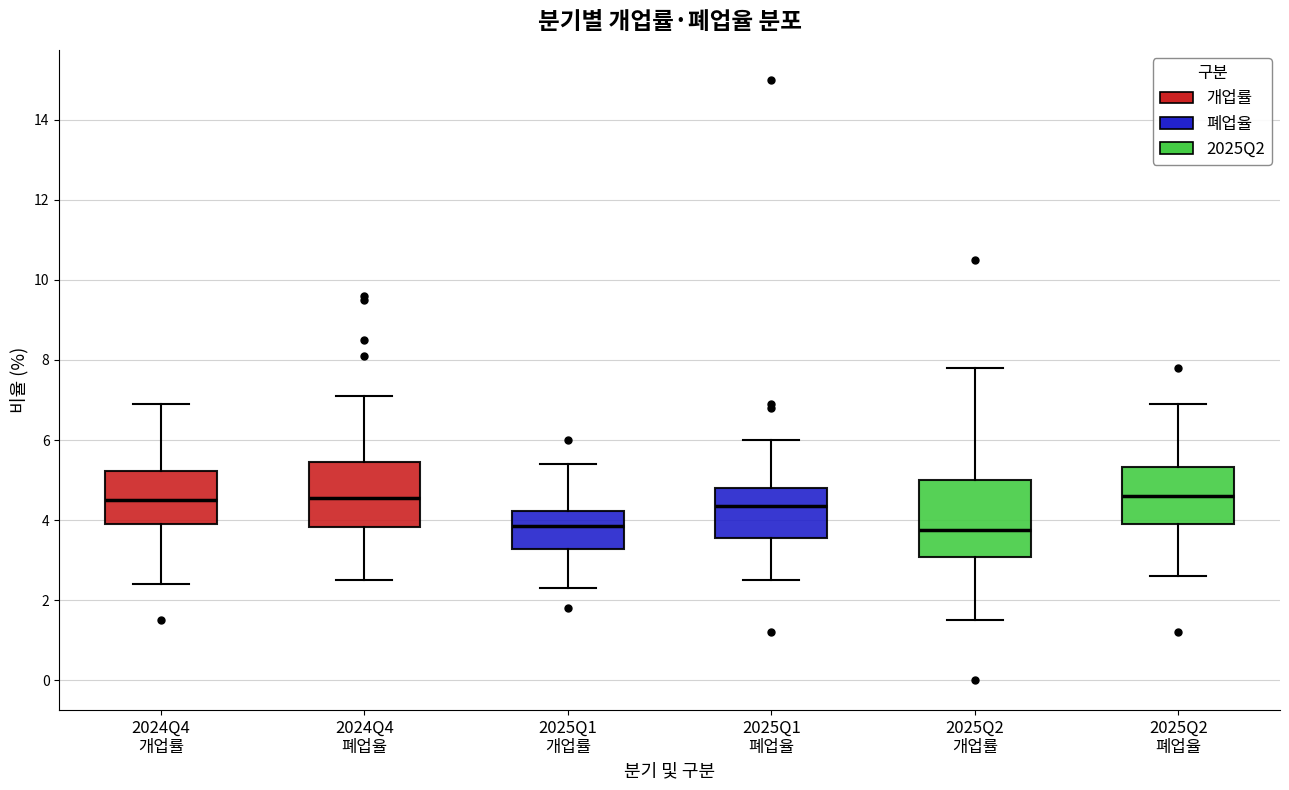

Which box is the tallest, from its lower edge to its upper edge?

2025Q2 개업률